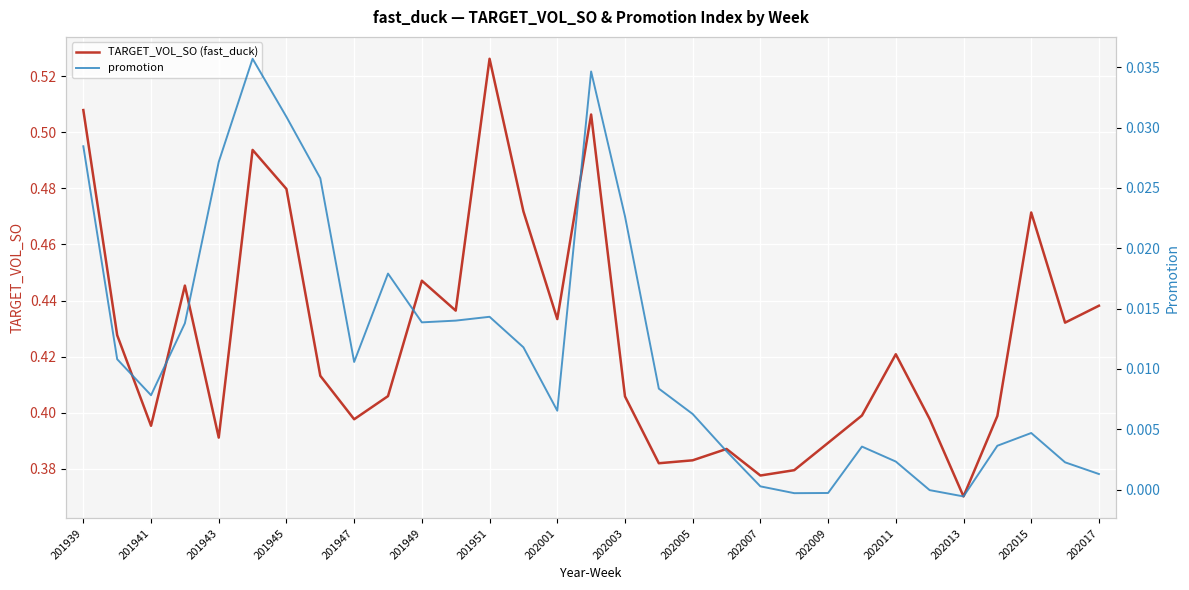

Count the TARGET_VOL_SO (fast_duck) values in the range 0 to 1.

31